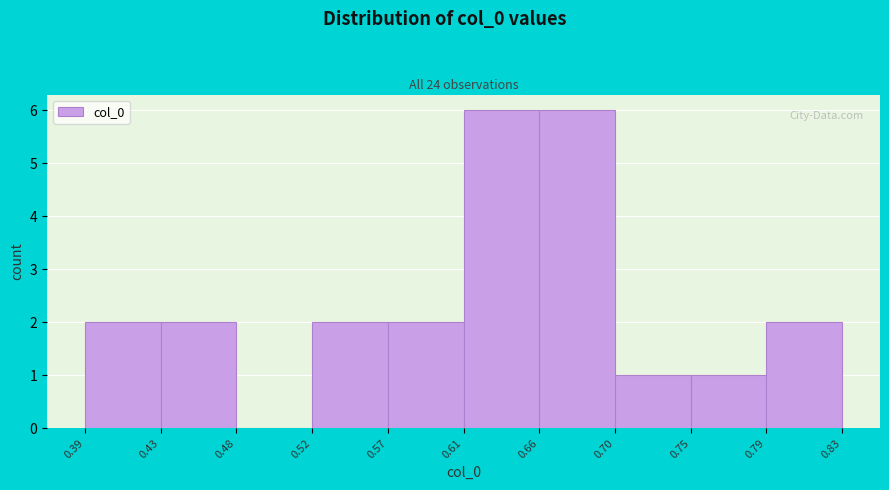

Reading left to right, transcribe this chart: for each bar, give the range it covers on the x-axis and its height. The values are not printed on the chart, so give them approximately, as read against the axis.

0.39 to 0.43: 2
0.43 to 0.48: 2
0.48 to 0.52: 0
0.52 to 0.57: 2
0.57 to 0.61: 2
0.61 to 0.66: 6
0.66 to 0.70: 6
0.70 to 0.75: 1
0.75 to 0.79: 1
0.79 to 0.83: 2